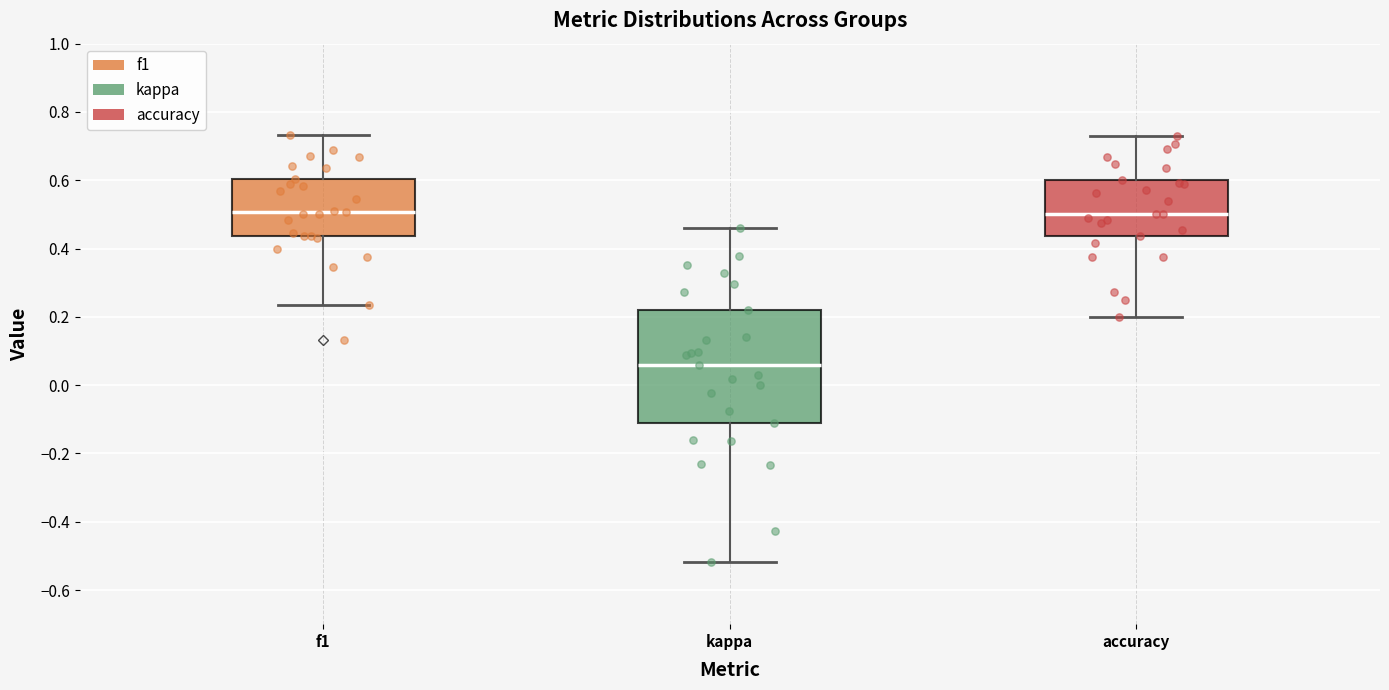

Reading left to right, read every box against the y-axis: the position of its median line, the range the box covers, and the ends of its whiskers. The values are not printed on the chart, so give them approximately, as read against the axis.

f1: median 0.50, box 0.44 to 0.60, whiskers 0.24 to 0.74
kappa: median 0.06, box -0.12 to 0.22, whiskers -0.52 to 0.46
accuracy: median 0.50, box 0.44 to 0.60, whiskers 0.20 to 0.74